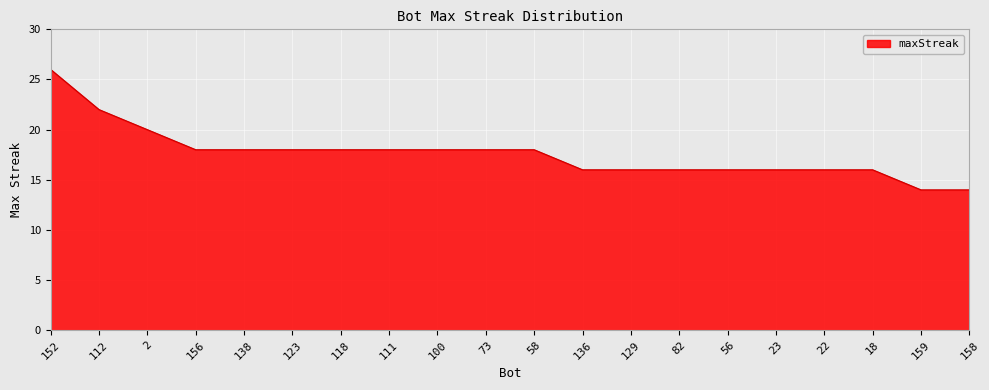

What position from the left is 118?

7